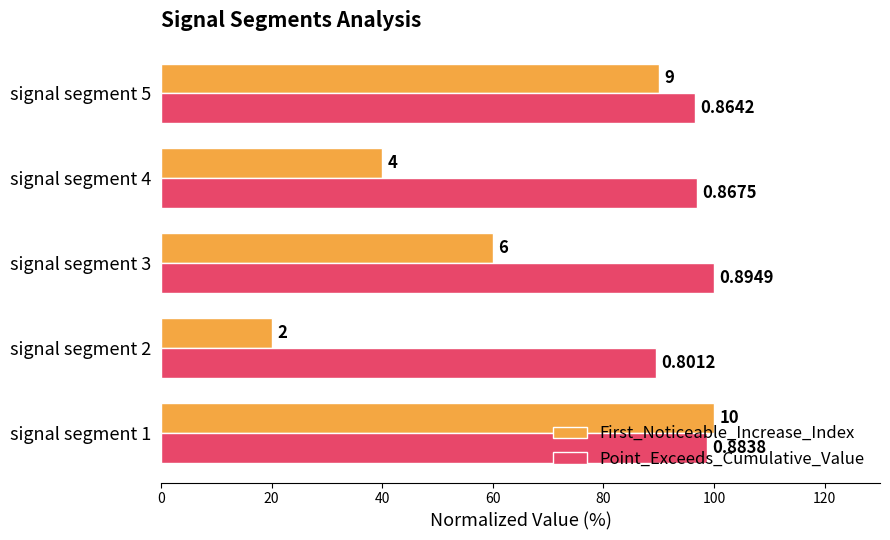

List the series in order of their overall mean, lowest first.

First_Noticeable_Increase_Index, Point_Exceeds_Cumulative_Value